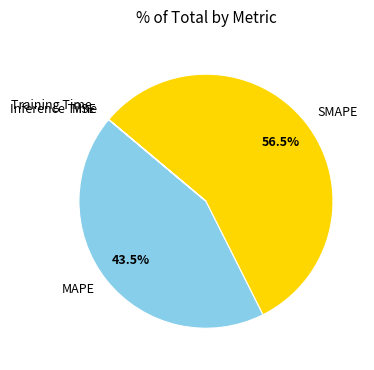

Which slice is the largest?

SMAPE